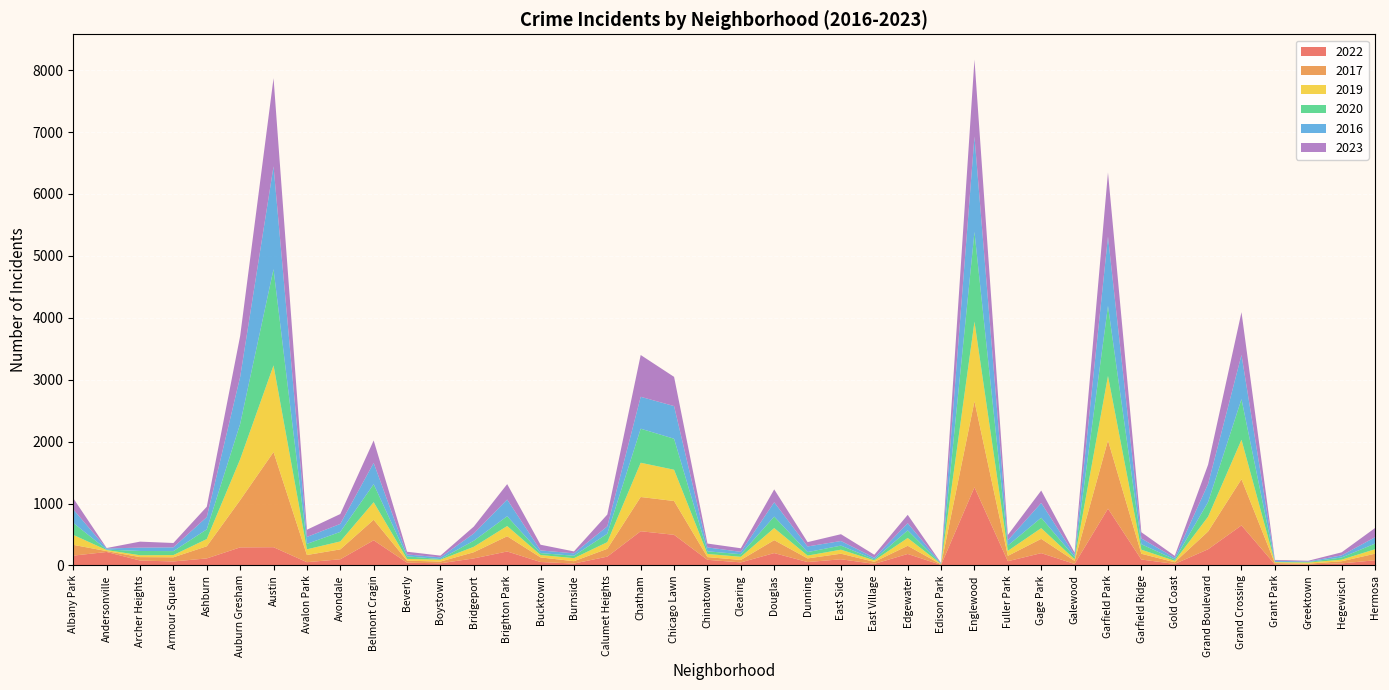

Reading left to right, list all the values displayed in this chart.

2022: Albany Park=159	Andersonville=218	Archer Heights=80	Armour Square=65	Ashburn=114	Auburn Gresham=292	Austin=295	Avalon Park=53	Avondale=100	Belmont Cragin=407	Beverly=45	Boystown=35	Bridgeport=114	Brighton Park=226	Bucktown=56	Burnside=31	Calumet Heights=143	Chatham=553	Chicago Lawn=495	Chinatown=91	Clearing=50	Douglas=200	Dunning=55	East Side=100	East Village=26	Edgewater=186	Edison Park=9	Englewood=1263	Fuller Park=69	Gage Park=199	Galewood=25	Garfield Park=918	Garfield Ridge=96	Gold Coast=25	Grand Boulevard=262	Grand Crossing=647	Grant Park=18	Greektown=17	Hegewisch=33	Hermosa=84
2017: Albany Park=174	Andersonville=14	Archer Heights=55	Armour Square=67	Ashburn=196	Auburn Gresham=763	Austin=1537	Avalon Park=116	Avondale=160	Belmont Cragin=331	Beverly=33	Boystown=28	Bridgeport=100	Brighton Park=246	Bucktown=74	Burnside=38	Calumet Heights=126	Chatham=553	Chicago Lawn=546	Chinatown=44	Clearing=39	Douglas=209	Dunning=59	East Side=90	East Village=33	Edgewater=132	Edison Park=8	Englewood=1389	Fuller Park=86	Gage Park=231	Galewood=49	Garfield Park=1102	Garfield Ridge=93	Gold Coast=27	Grand Boulevard=287	Grand Crossing=747	Grant Park=21	Greektown=12	Hegewisch=35	Hermosa=106
2019: Albany Park=161	Andersonville=17	Archer Heights=30	Armour Square=36	Ashburn=117	Auburn Gresham=661	Austin=1399	Avalon Park=92	Avondale=128	Belmont Cragin=284	Beverly=28	Boystown=30	Bridgeport=88	Brighton Park=165	Bucktown=39	Burnside=49	Calumet Heights=108	Chatham=553	Chicago Lawn=505	Chinatown=51	Clearing=51	Douglas=195	Dunning=46	East Side=65	East Village=23	Edgewater=126	Edison Park=6	Englewood=1286	Fuller Park=81	Gage Park=173	Galewood=26	Garfield Park=1041	Garfield Ridge=66	Gold Coast=23	Grand Boulevard=240	Grand Crossing=636	Grant Park=14	Greektown=18	Hegewisch=26	Hermosa=72
2020: Albany Park=193	Andersonville=8	Archer Heights=69	Armour Square=64	Ashburn=156	Auburn Gresham=571	Austin=1555	Avalon Park=88	Avondale=154	Belmont Cragin=291	Beverly=41	Boystown=11	Bridgeport=98	Brighton Park=158	Bucktown=31	Burnside=39	Calumet Heights=136	Chatham=550	Chicago Lawn=501	Chinatown=43	Clearing=42	Douglas=185	Dunning=56	East Side=66	East Village=17	Edgewater=123	Edison Park=4	Englewood=1449	Fuller Park=86	Gage Park=168	Galewood=36	Garfield Park=1132	Garfield Ridge=88	Gold Coast=23	Grand Boulevard=236	Grand Crossing=657	Grant Park=5	Greektown=9	Hegewisch=35	Hermosa=91
2016: Albany Park=218	Andersonville=18	Archer Heights=54	Armour Square=61	Ashburn=199	Auburn Gresham=759	Austin=1660	Avalon Park=112	Avondale=129	Belmont Cragin=344	Beverly=31	Boystown=27	Bridgeport=116	Brighton Park=270	Bucktown=43	Burnside=39	Calumet Heights=119	Chatham=515	Chicago Lawn=527	Chinatown=63	Clearing=38	Douglas=232	Dunning=91	East Side=74	East Village=26	Edgewater=116	Edison Park=8	Englewood=1541	Fuller Park=85	Gage Park=239	Galewood=34	Garfield Park=1118	Garfield Ridge=93	Gold Coast=27	Grand Boulevard=292	Grand Crossing=713	Grant Park=19	Greektown=8	Hegewisch=34	Hermosa=102
2023: Albany Park=180	Andersonville=7	Archer Heights=97	Armour Square=70	Ashburn=167	Auburn Gresham=661	Austin=1424	Avalon Park=116	Avondale=160	Belmont Cragin=362	Beverly=44	Boystown=28	Bridgeport=112	Brighton Park=249	Bucktown=92	Burnside=31	Calumet Heights=191	Chatham=675	Chicago Lawn=472	Chinatown=62	Clearing=58	Douglas=208	Dunning=70	East Side=110	East Village=48	Edgewater=135	Edison Park=5	Englewood=1242	Fuller Park=85	Gage Park=200	Galewood=37	Garfield Park=1036	Garfield Ridge=101	Gold Coast=30	Grand Boulevard=312	Grand Crossing=691	Grant Park=13	Greektown=12	Hegewisch=49	Hermosa=149